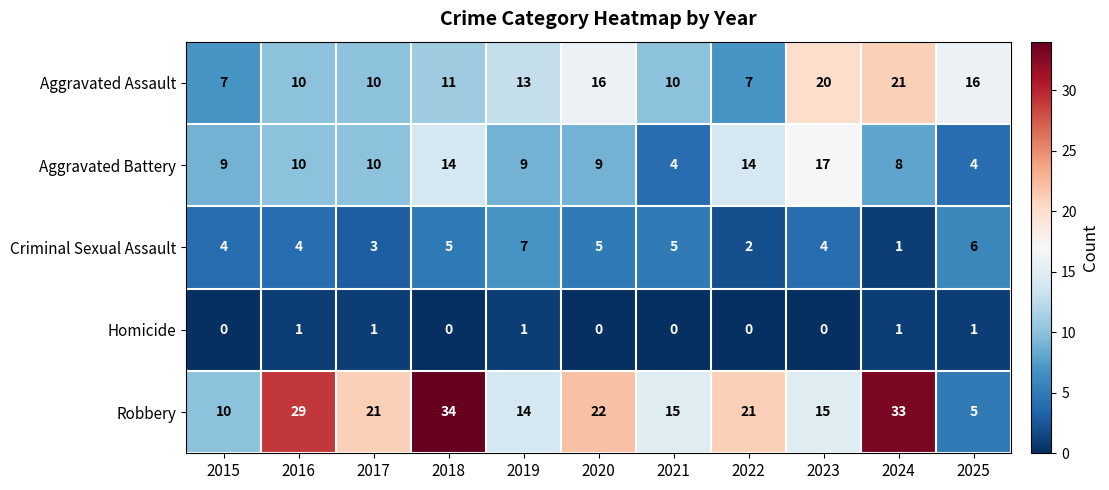

At which label does Criminal Sexual Assault reach its peak?

2019